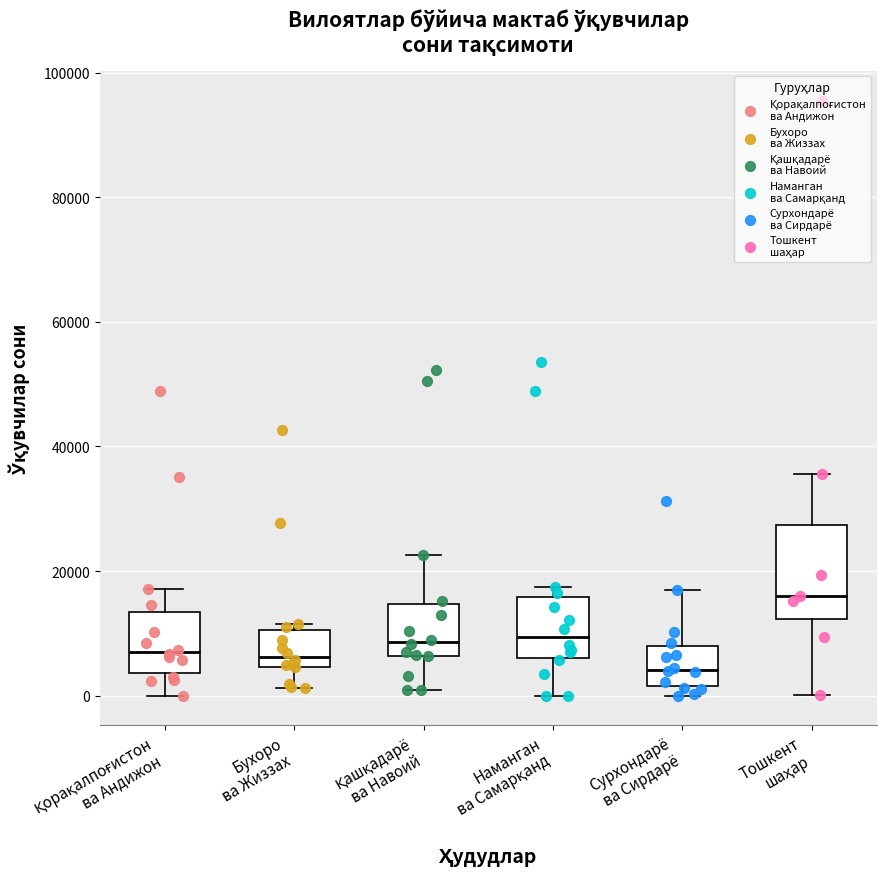

Reading left to right, read every box against the y-axis: the position of its median line, the range the box covers, and the ends of its whiskers. The values are not printed on the chart, so give them approximately, as read against the axis.

Қорақалпоғистон ва Андижон: median 8000, box 4000 to 14000, whiskers 0 to 18000
Бухоро ва Жиззах: median 6000, box 4000 to 10000, whiskers 2000 to 12000
Қашқадарё ва Навоий: median 8000, box 6000 to 14000, whiskers 0 to 22000
Наманган ва Самарқанд: median 10000, box 6000 to 16000, whiskers 0 to 18000
Сурхондарё ва Сирдарё: median 4000, box 2000 to 8000, whiskers 0 to 16000
Тошкент шаҳар: median 16000, box 12000 to 28000, whiskers 0 to 36000